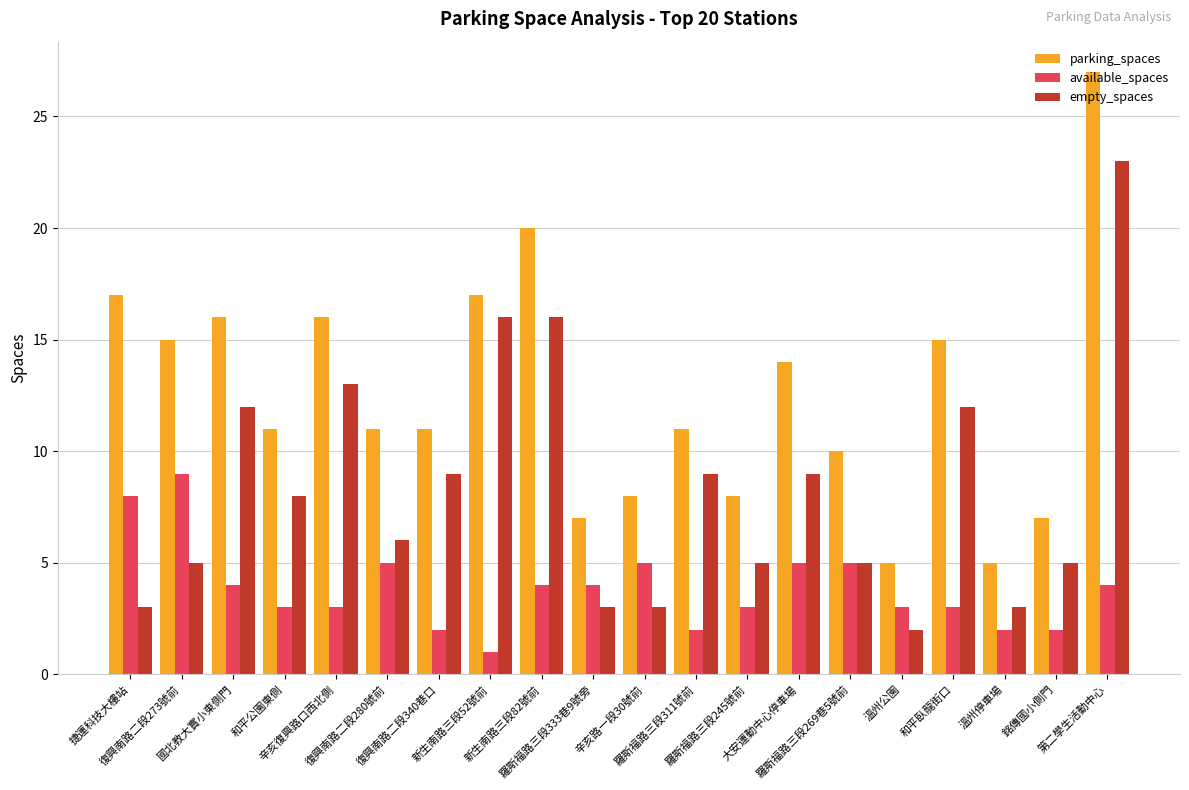

Reading left to right, extract all data points from this chart.

parking_spaces: 捷運科技大樓站=17	復興南路二段273號前=15	國北教大實小東側門=16	和平公園東側=11	辛亥復興路口西北側=16	復興南路二段280號前=11	復興南路二段340巷口=11	新生南路三段52號前=17	新生南路三段82號前=20	羅斯福路三段333巷9號旁=7	辛亥路一段30號前=8	羅斯福路三段311號前=11	羅斯福路三段245號前=8	大安運動中心停車場=14	羅斯福路三段269巷5號前=10	溫州公園=5	和平臥龍街口=15	溫州停車場=5	銘傳國小側門=7	第二學生活動中心=27
available_spaces: 捷運科技大樓站=8	復興南路二段273號前=9	國北教大實小東側門=4	和平公園東側=3	辛亥復興路口西北側=3	復興南路二段280號前=5	復興南路二段340巷口=2	新生南路三段52號前=1	新生南路三段82號前=4	羅斯福路三段333巷9號旁=4	辛亥路一段30號前=5	羅斯福路三段311號前=2	羅斯福路三段245號前=3	大安運動中心停車場=5	羅斯福路三段269巷5號前=5	溫州公園=3	和平臥龍街口=3	溫州停車場=2	銘傳國小側門=2	第二學生活動中心=4
empty_spaces: 捷運科技大樓站=3	復興南路二段273號前=5	國北教大實小東側門=12	和平公園東側=8	辛亥復興路口西北側=13	復興南路二段280號前=6	復興南路二段340巷口=9	新生南路三段52號前=16	新生南路三段82號前=16	羅斯福路三段333巷9號旁=3	辛亥路一段30號前=3	羅斯福路三段311號前=9	羅斯福路三段245號前=5	大安運動中心停車場=9	羅斯福路三段269巷5號前=5	溫州公園=2	和平臥龍街口=12	溫州停車場=3	銘傳國小側門=5	第二學生活動中心=23